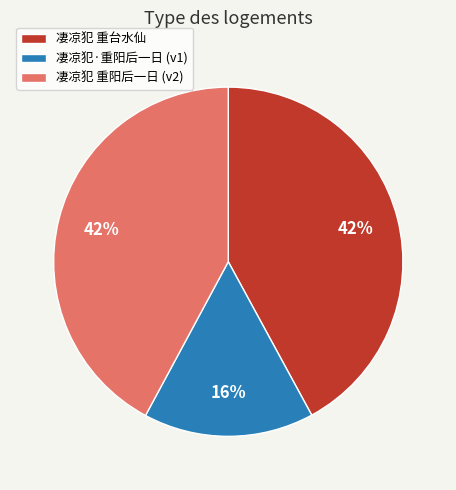

Which slice is the smallest?

凄凉犯·重阳后一日 (v1)